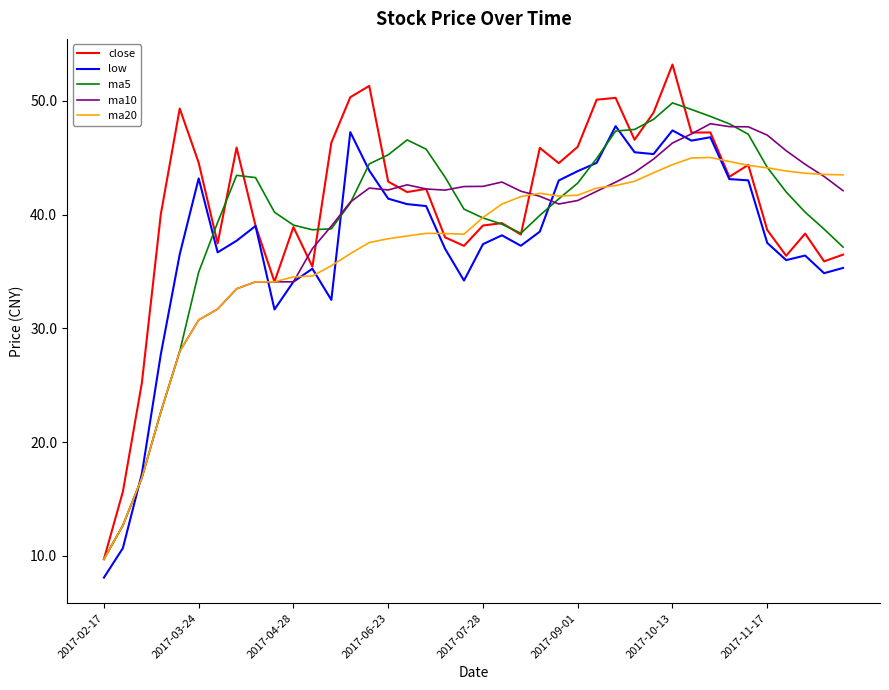

What is the greatest value displayed?

53.2